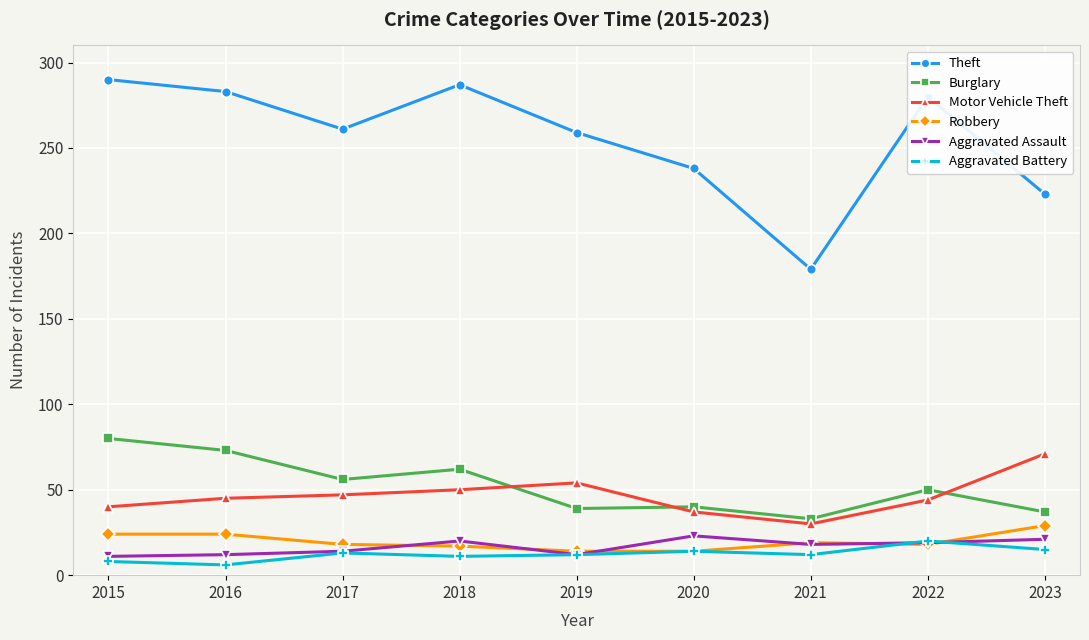

What is the difference between the highest and lowest values at 2019?

247